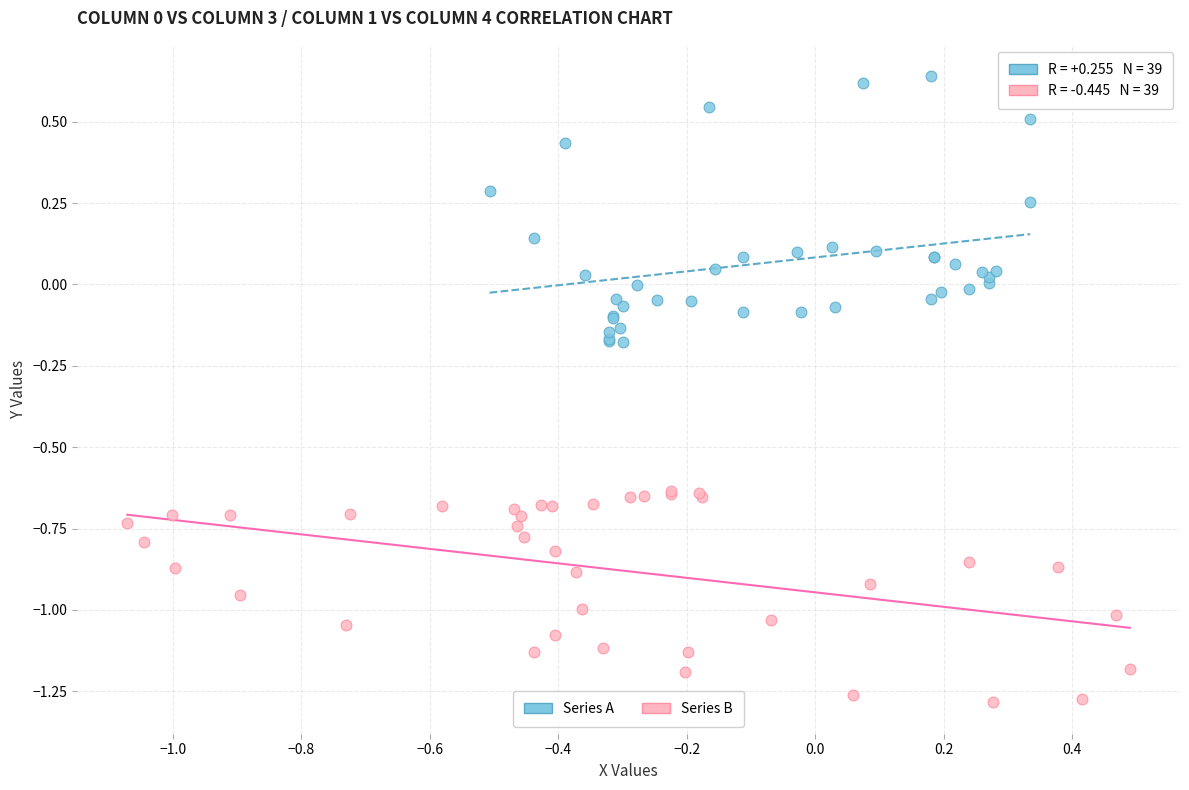

Which series has the widest spread of Y values?

Series A